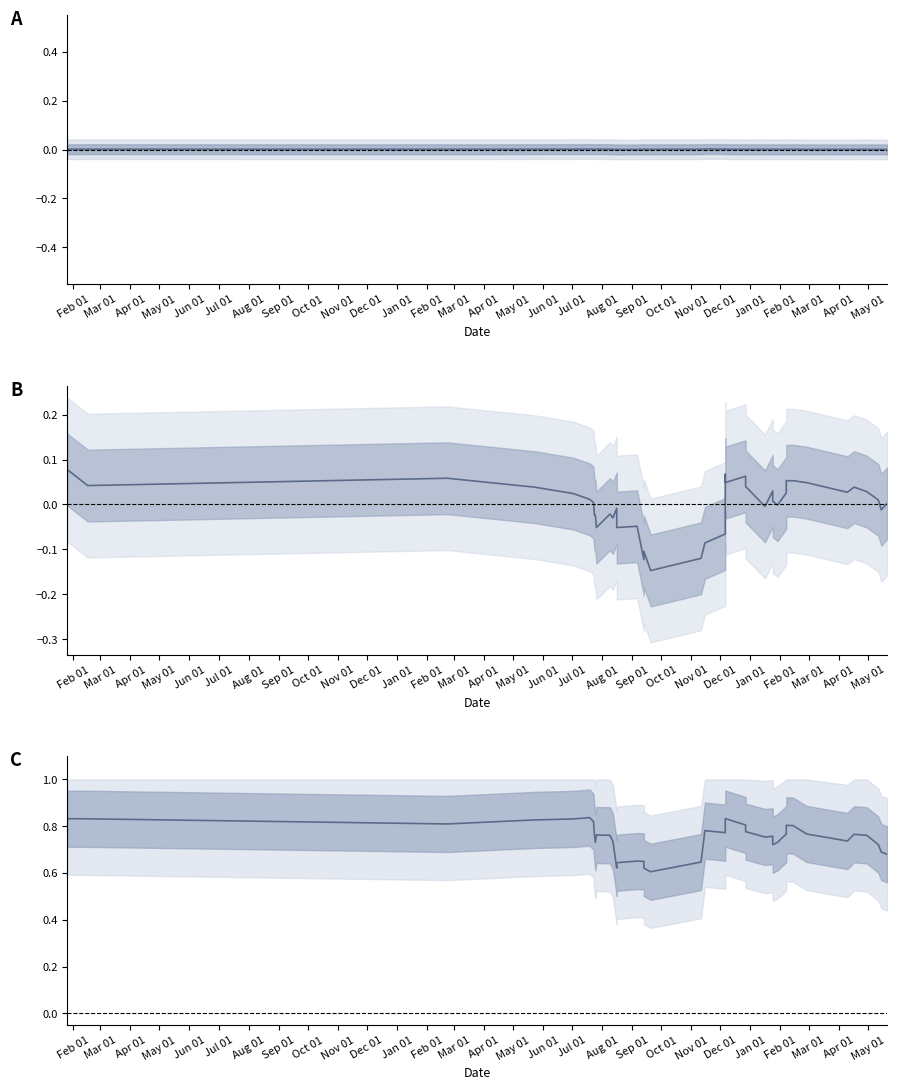

What is the difference between the second highest and second lowest values in the Track Popularity (centered) series?

0.2